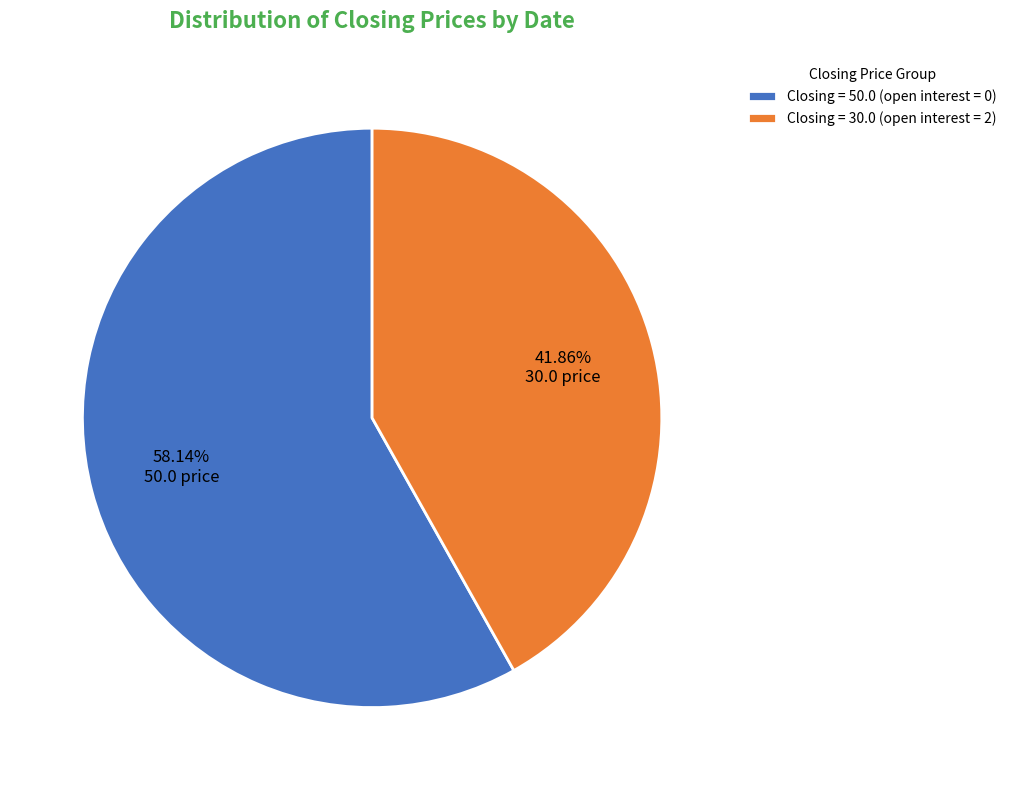

Which category accounts for the majority?

Closing = 50.0 (open interest = 0)